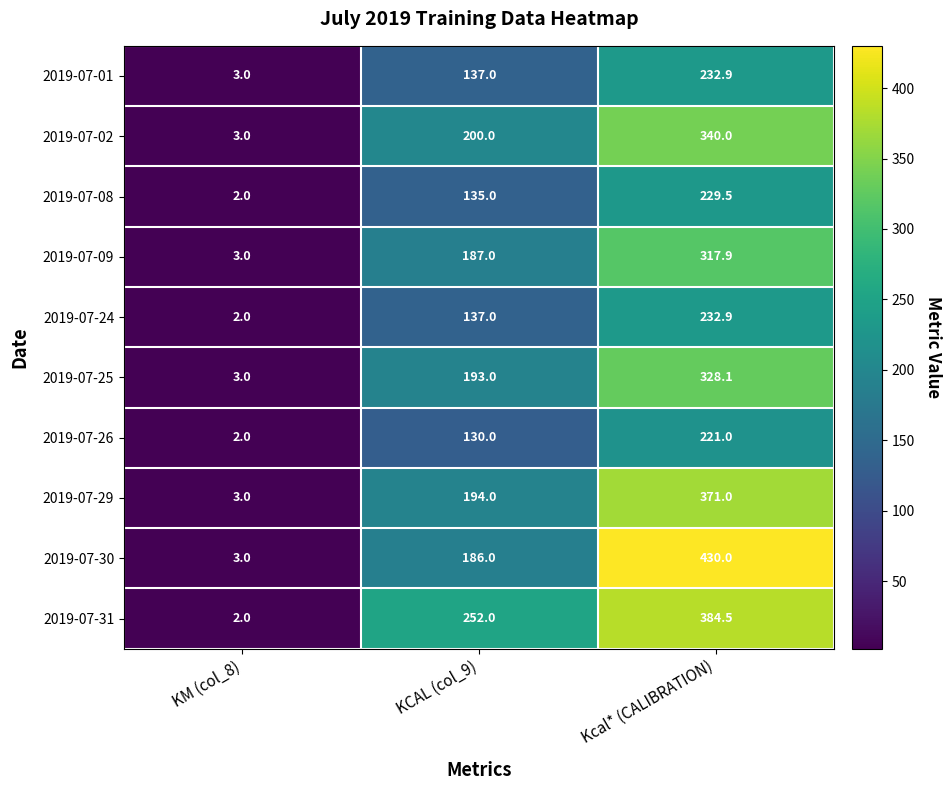

Is it true that 2019-07-31 equals 2.0 at KM (col_8)?

True